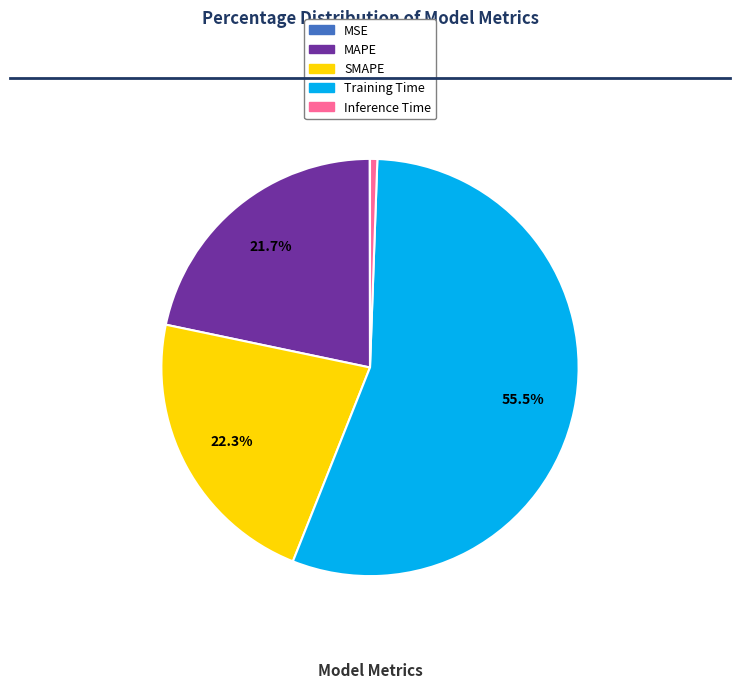

The SMAPE slice represents 22% of the pie. True or false?

True